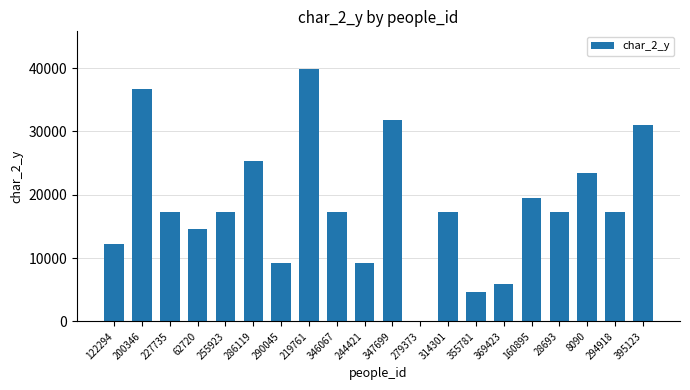

What is the sum of the values at 219761 and 314301?

57150